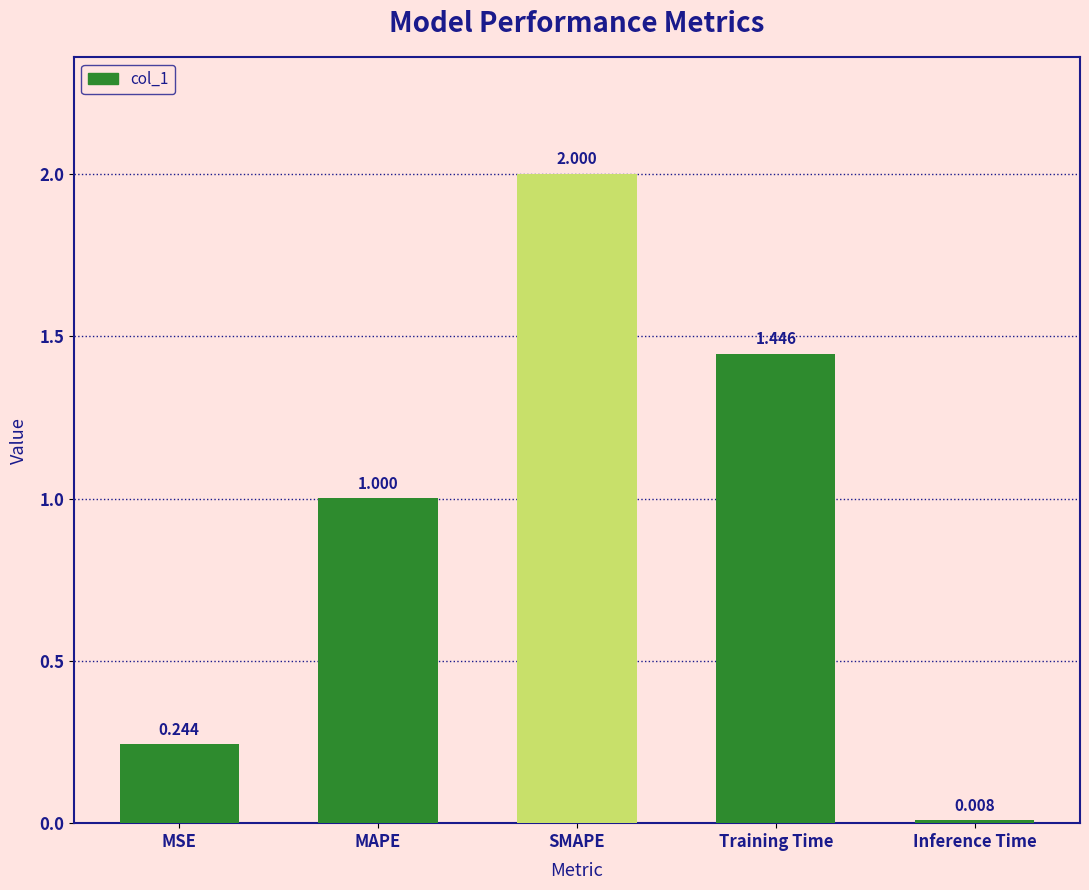

What is the label of the 3rd bar from the left?

SMAPE